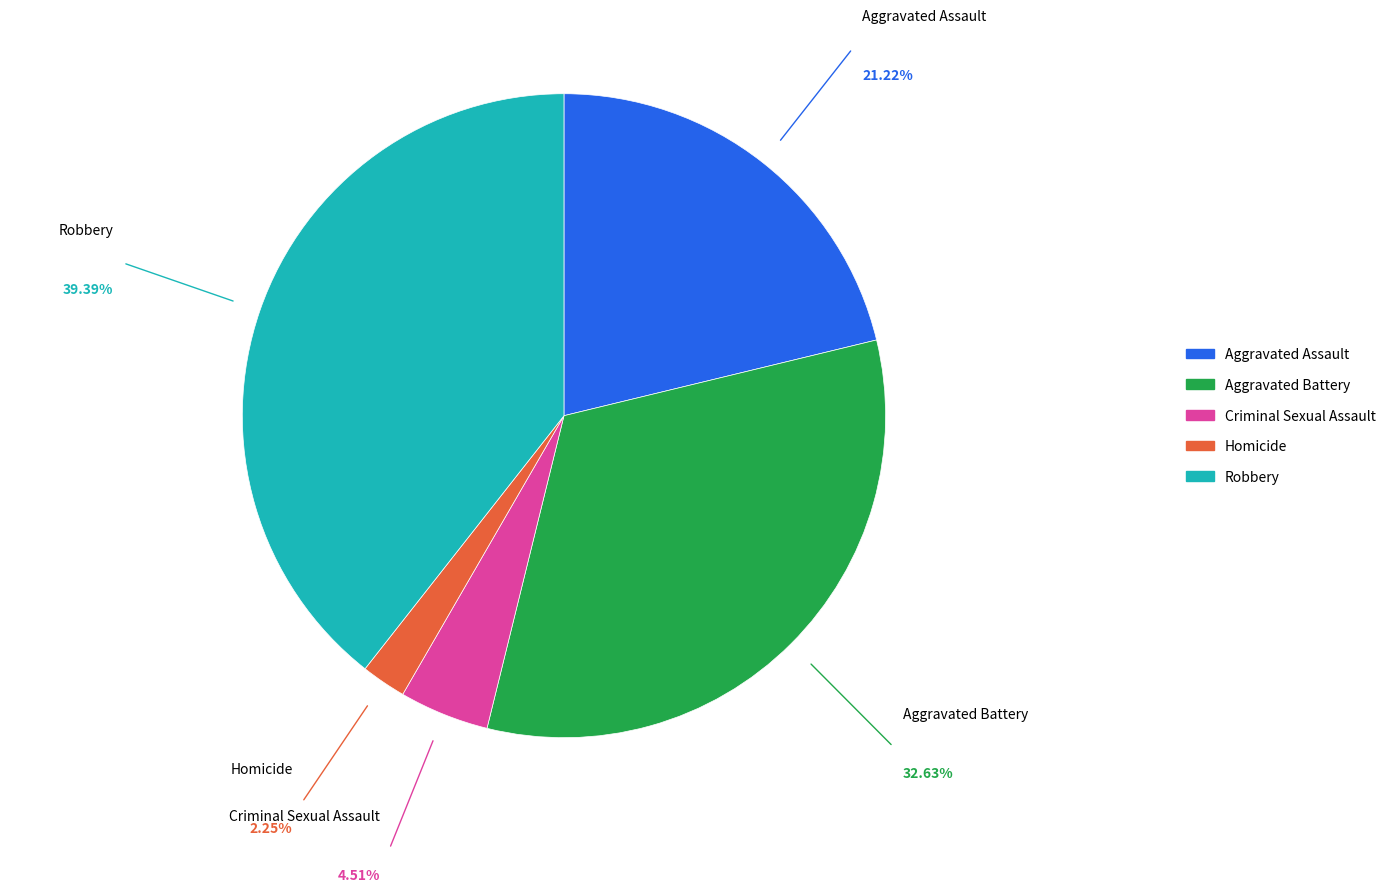

Is there any slice that represents more than half of the pie?

No